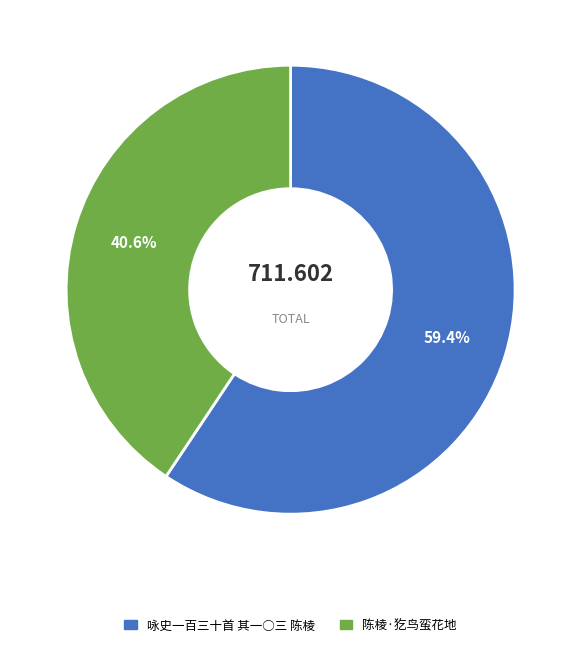

Combined, what portion of the pie is 咏史一百三十首 其一○三 陈棱 and 陈棱·犵鸟蛮花地?

100.0%